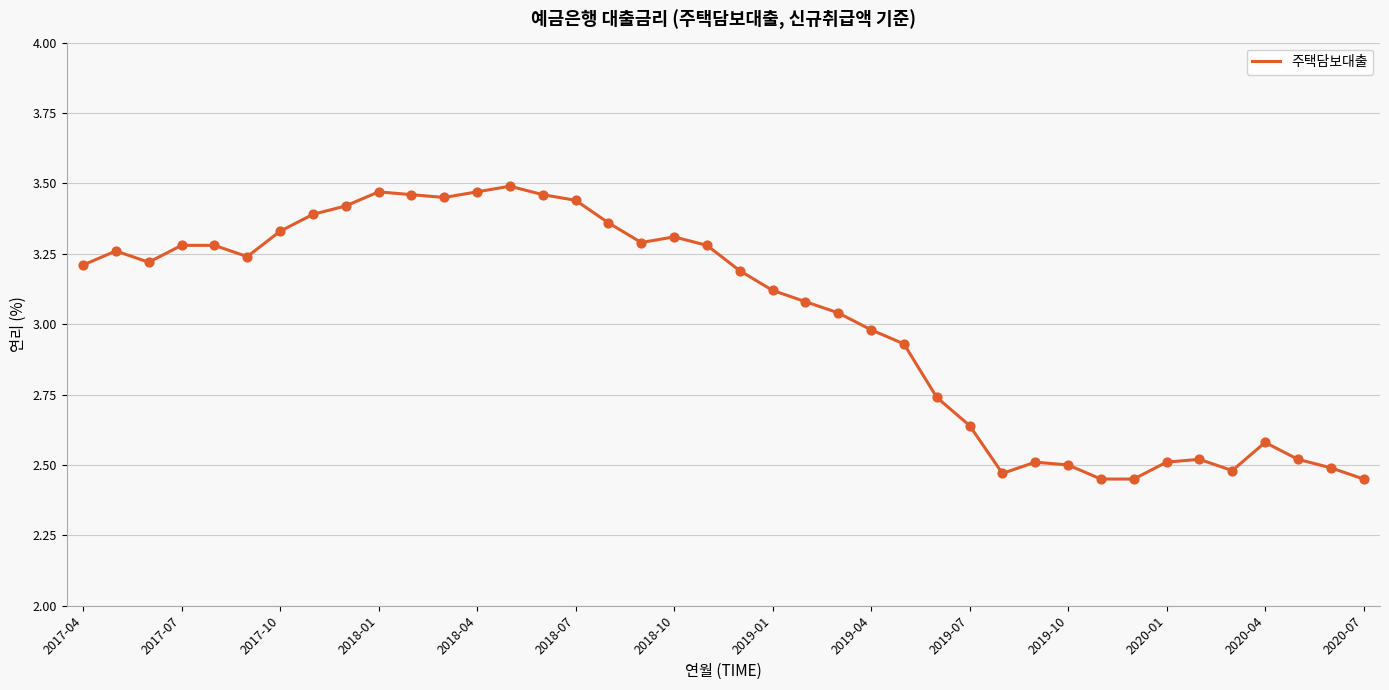

What is the difference between the maximum and minimum values?

1.0